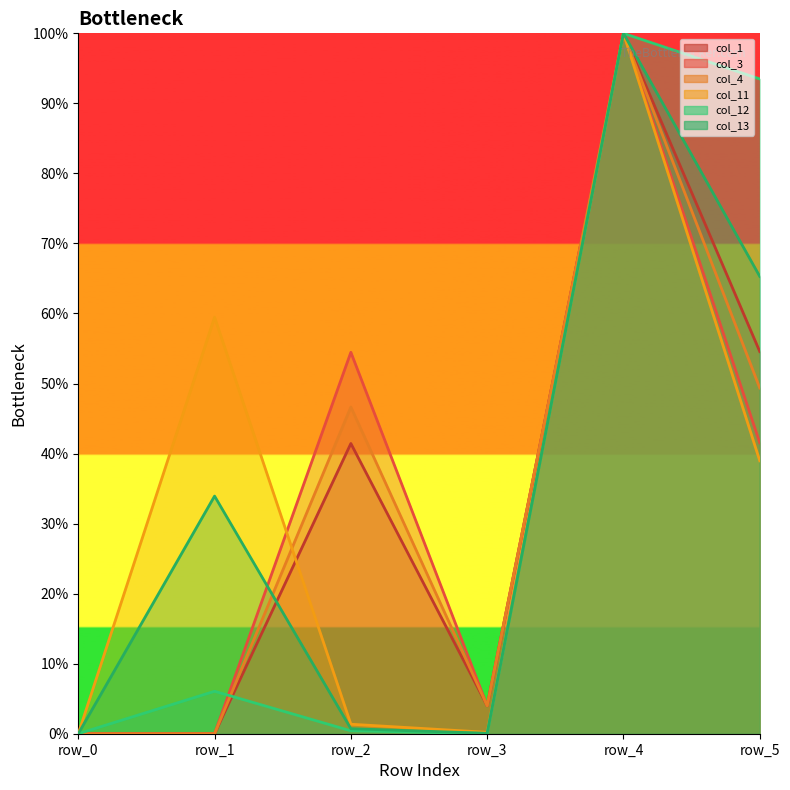

At which category is the sum across all series the highest?

row_4